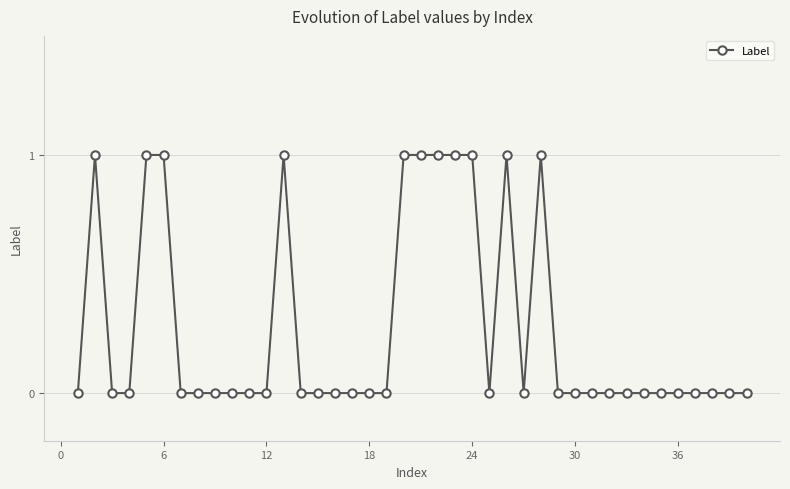

What is the sum of all values?

11